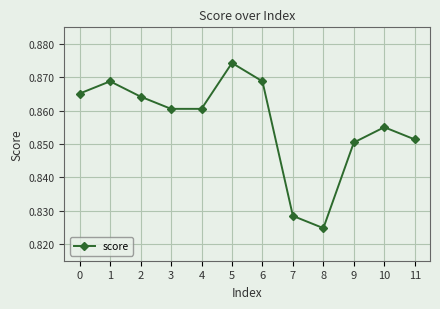

At which label is the value closest to 0?

8